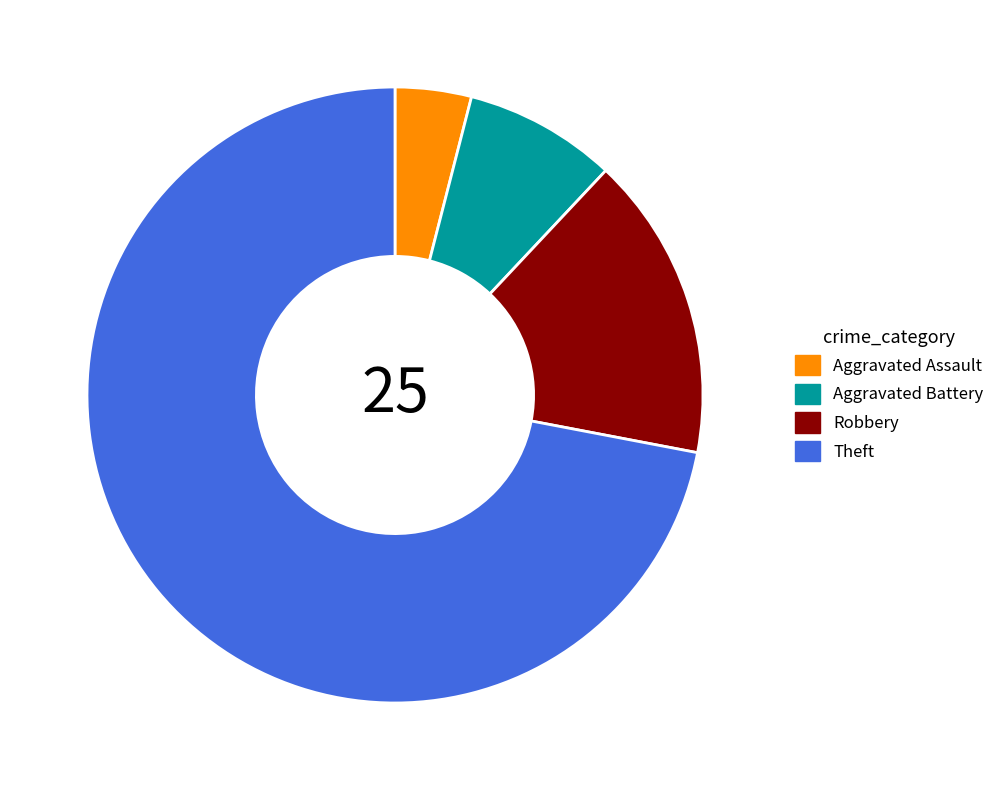

What is the largest slice in the pie chart?

Theft